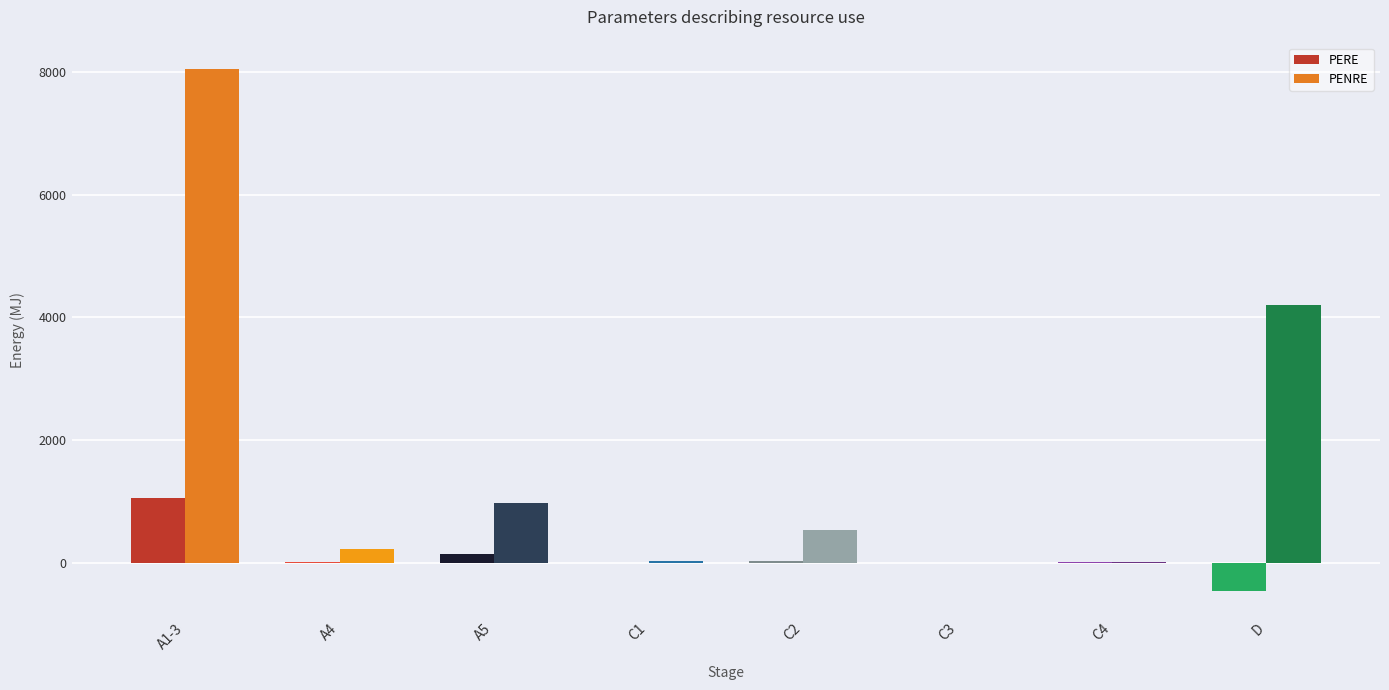

Reading right to left, extract all data points from this chart.

PERE: D=-463.0	C4=2.2	C3=0.0	C2=29.6	C1=0.1	A5=144.0	A4=12.9	A1-3=1060.0
PENRE: D=4210.0	C4=17.2	C3=0.0	C2=537.0	C1=28.4	A5=973.0	A4=223.0	A1-3=8060.0